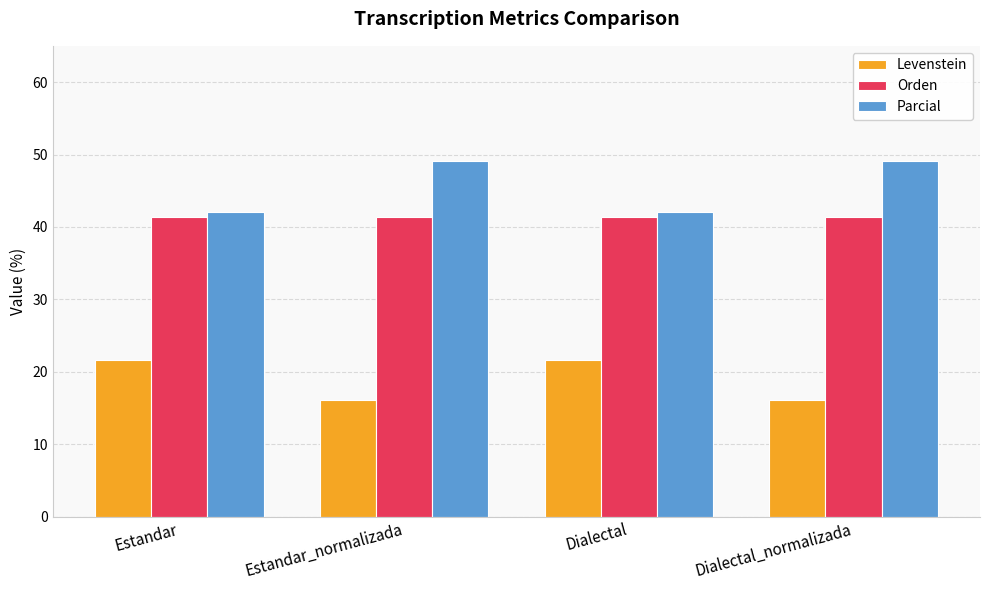

What is the minimum value shown in the chart?

16.1